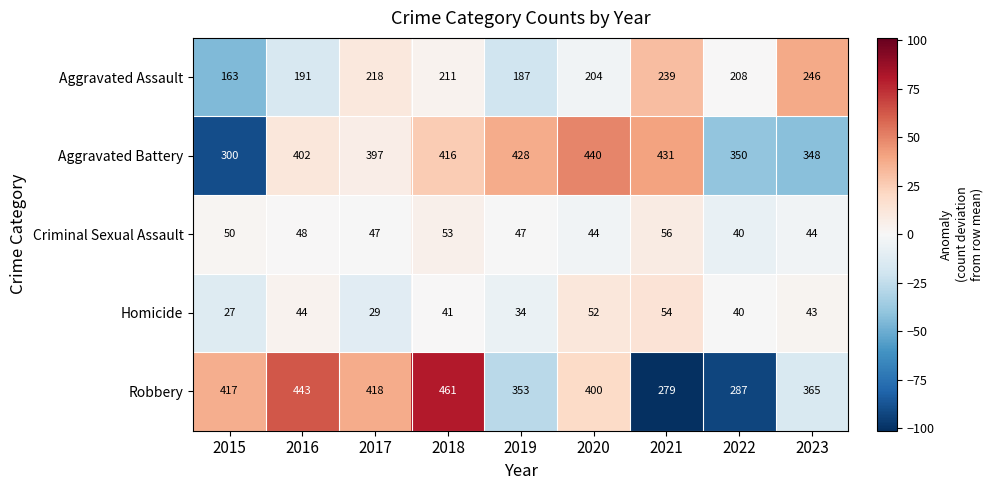

List the series in order of their peak value, highest first.

Robbery, Aggravated Battery, Aggravated Assault, Criminal Sexual Assault, Homicide